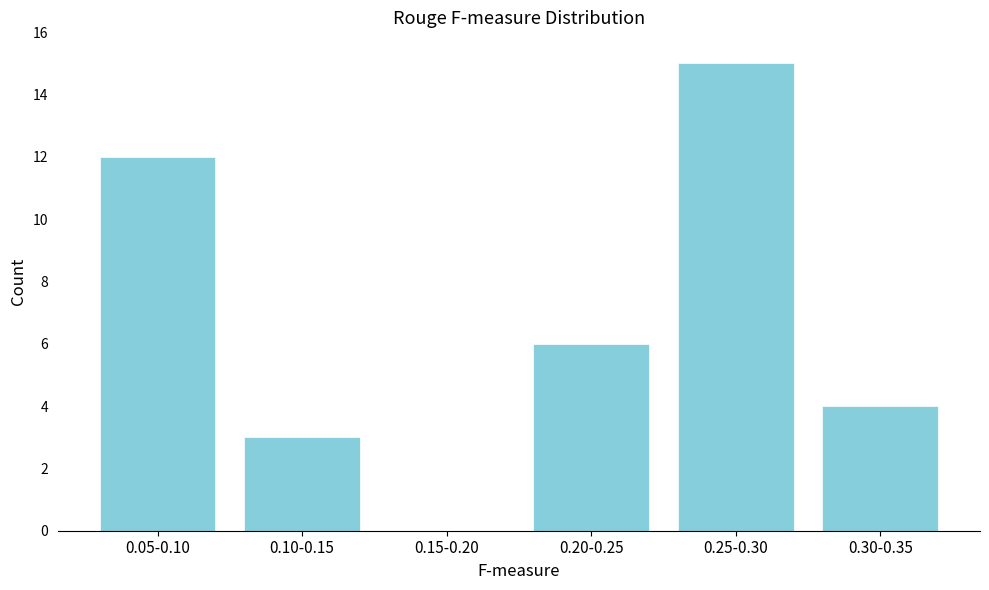

Reading left to right, extract all data points from this chart.

0.05-0.10=12	0.10-0.15=3	0.15-0.20=0	0.20-0.25=6	0.25-0.30=15	0.30-0.35=4